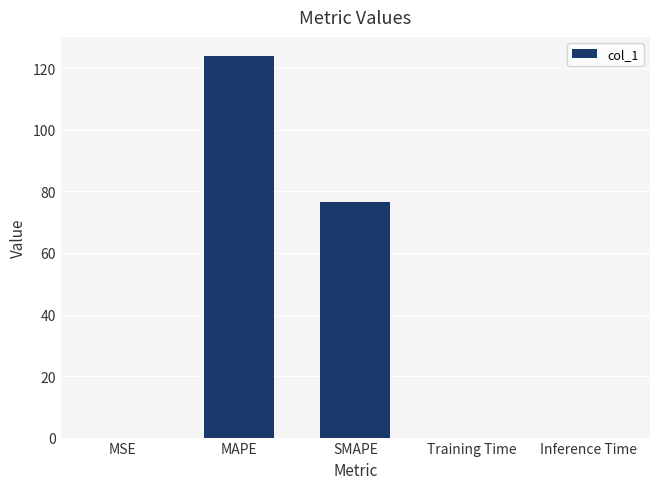

Between MSE and SMAPE, which is larger?

SMAPE